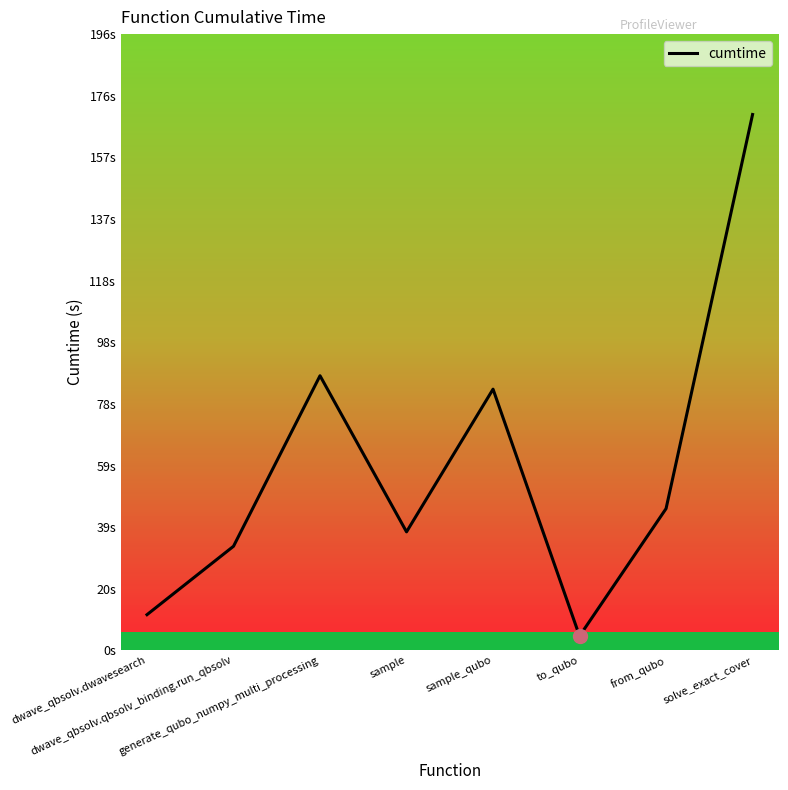

List the labels in order of value, largest first.

solve_exact_cover, generate_qubo_numpy_multi_processing, sample_qubo, from_qubo, sample, dwave_qbsolv.qbsolv_binding.run_qbsolv, dwave_qbsolv.dwavesearch, to_qubo